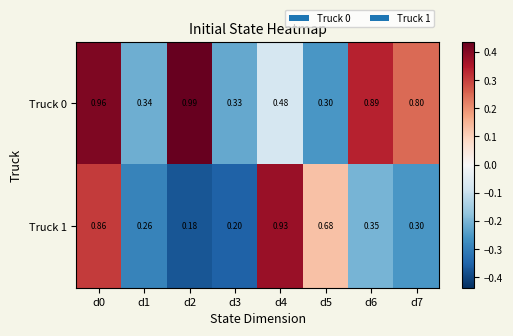

Is the value of Truck 0 at d5 greater than the value of Truck 1 at d5?

No